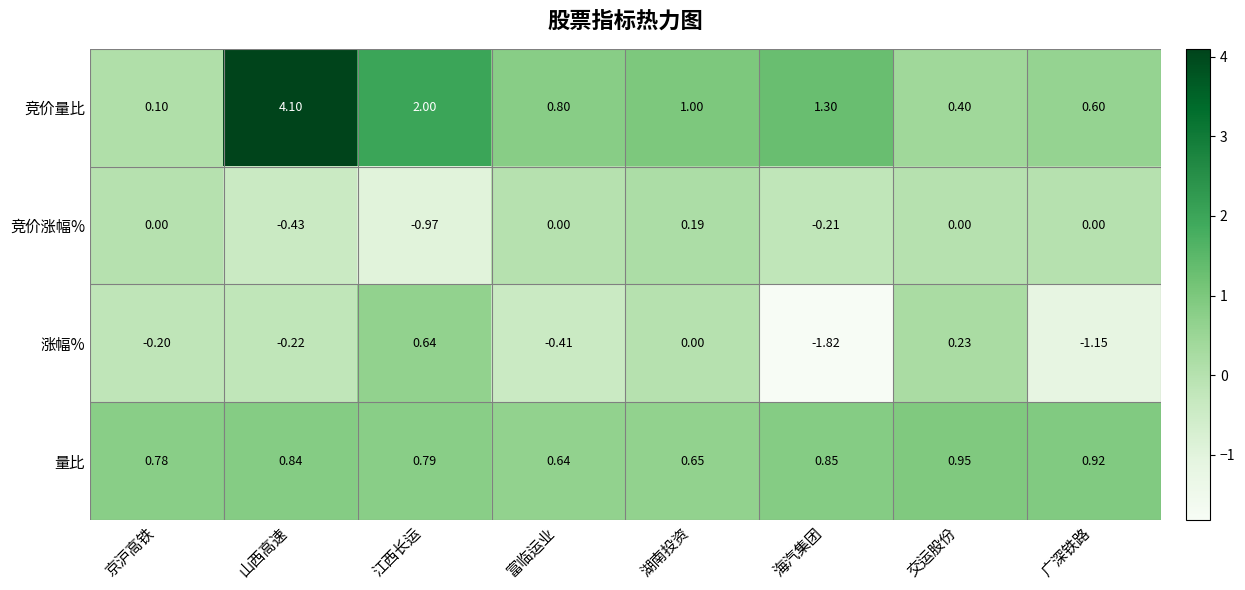

At which category is the sum across all series the highest?

山西高速